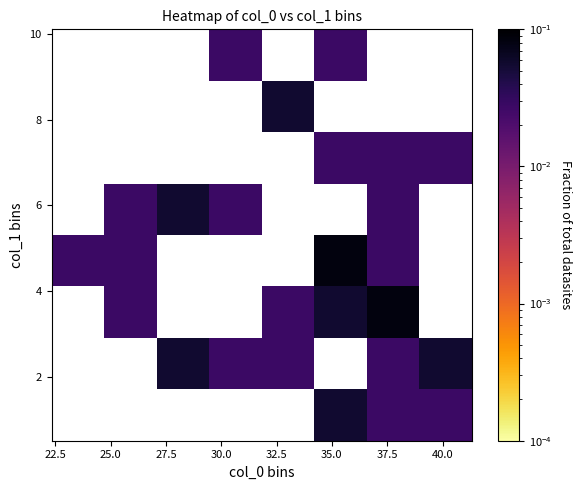

What is the maximum value shown in the chart?

0.1